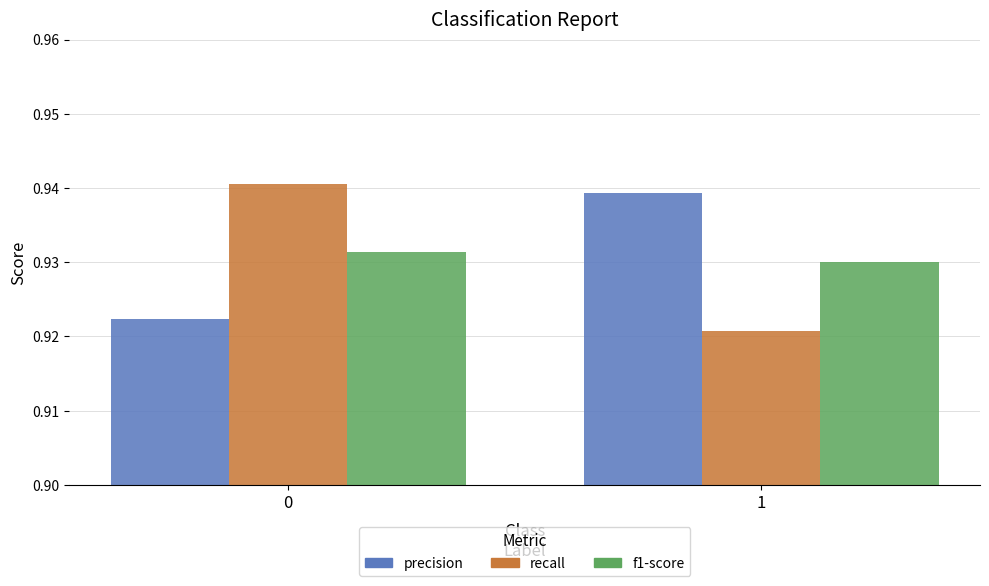

The recall series shows 0.4 at 1. True or false?

False